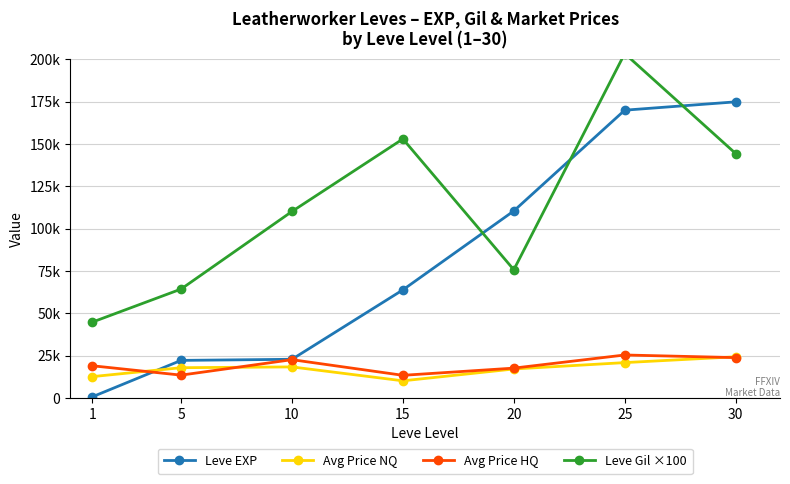

What is the difference between the highest and lowest values at 5?

50791